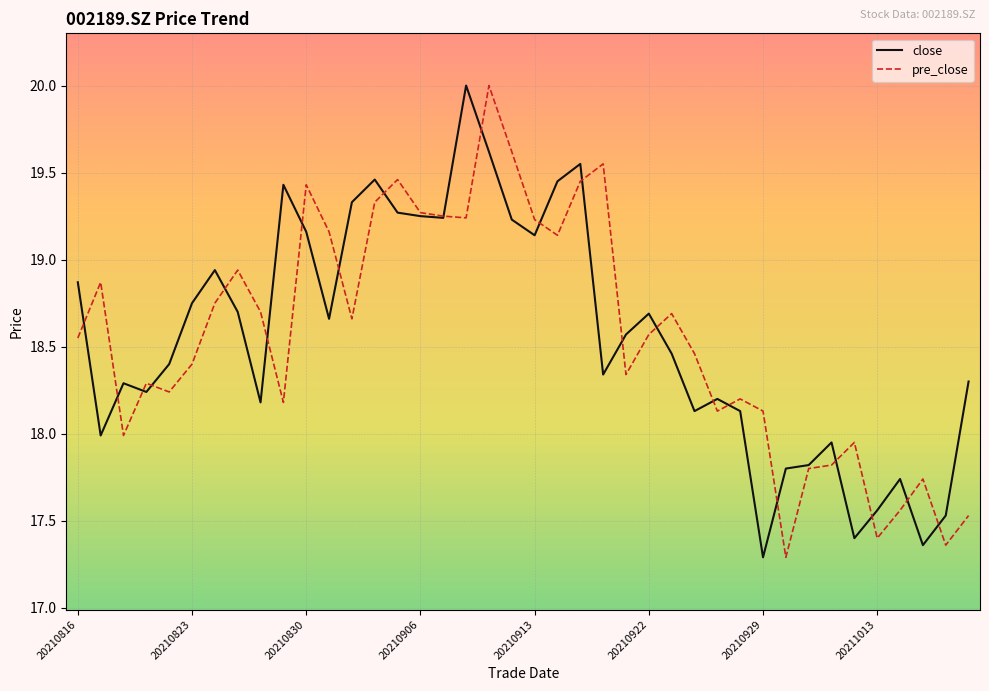

What is the greatest value displayed?

20.0